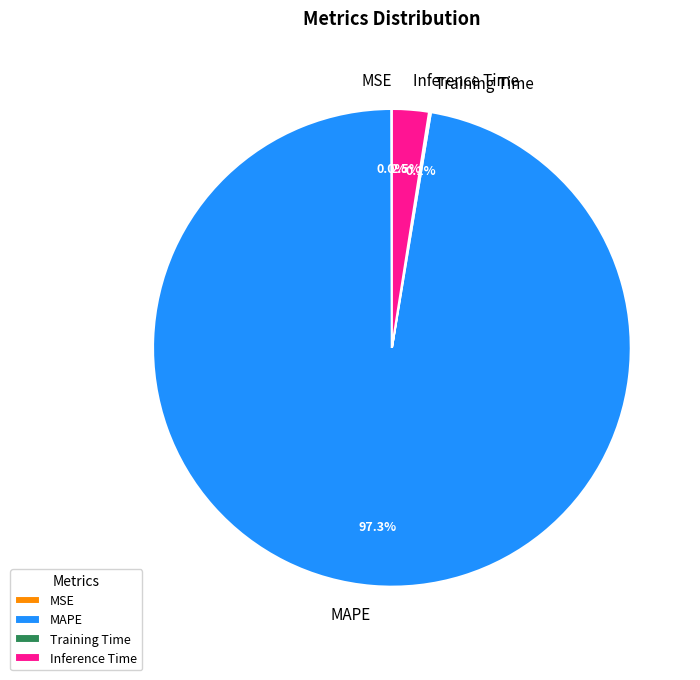

Do MAPE and Inference Time together represent more than half of the pie?

Yes